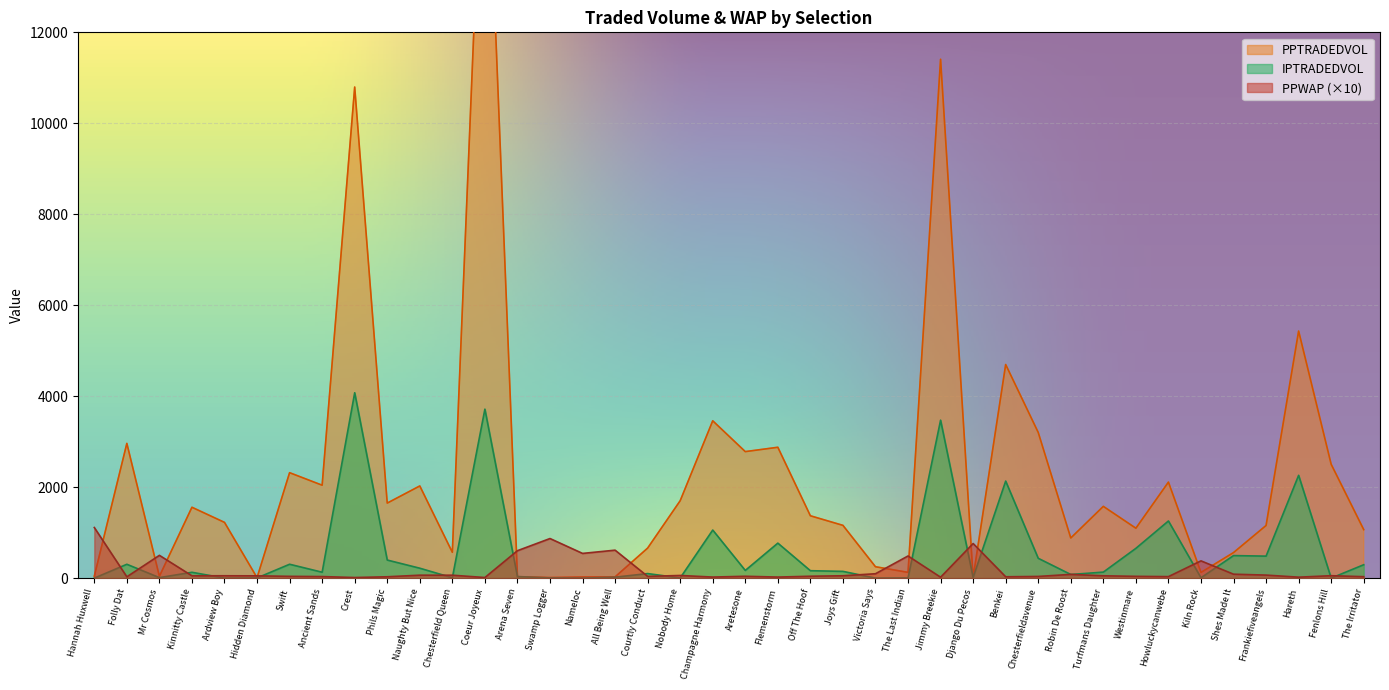

Reading left to right, extract all data points from this chart.

PPWAP: Hannah Huxwell=1112.6	Folly Dat=28.7	Mr Cosmos=500.7	Kinnitty Castle=50.9	Ardview Boy=51.6	Hidden Diamond=50.0	Swift=38.8	Ancient Sands=34.0	Crest=13.1	Phils Magic=29.6	Naughty But Nice=64.4	Chesterfield Queen=64.0	Coeur Joyeux=13.2	Arena Seven=602.9	Swamp Logger=870.3	Nameloc=543.1	All Being Well=614.5	Courtly Conduct=38.4	Nobody Home=58.0	Champagne Harmony=23.1	Aretesone=40.6	Flemenstorm=22.9	Off The Hoof=41.4	Joys Gift=51.6	Victoria Says=96.3	The Last Indian=486.7	Jimmy Breekie=20.0	Django Du Pecos=760.6	Benkei=29.4	Chesterfieldavenue=36.8	Robin De Roost=82.1	Turfmans Daughter=51.0	Westinmare=39.0	Howluckycanwebe=32.8	Kiln Rock=379.2	Shes Made It=86.1	Frankiefiveangels=66.5	Hareth=20.8	Fenlons Hill=53.2	The Irritator=31.6
PPTRADEDVOL: Hannah Huxwell=42.3	Folly Dat=2962.3	Mr Cosmos=40.6	Kinnitty Castle=1557.9	Ardview Boy=1225.4	Hidden Diamond=10.0	Swift=2318.0	Ancient Sands=2042.7	Crest=10797.2	Phils Magic=1649.6	Naughty But Nice=2026.5	Chesterfield Queen=567.3	Coeur Joyeux=17932.5	Arena Seven=29.6	Swamp Logger=12.0	Nameloc=24.2	All Being Well=27.3	Courtly Conduct=660.1	Nobody Home=1701.7	Champagne Harmony=3459.1	Aretesone=2781.3	Flemenstorm=2877.0	Off The Hoof=1370.6	Joys Gift=1159.9	Victoria Says=250.1	The Last Indian=126.4	Jimmy Breekie=11408.2	Django Du Pecos=13.4	Benkei=4695.9	Chesterfieldavenue=3202.7	Robin De Roost=882.2	Turfmans Daughter=1577.4	Westinmare=1097.2	Howluckycanwebe=2110.7	Kiln Rock=124.9	Shes Made It=561.5	Frankiefiveangels=1157.3	Hareth=5432.2	Fenlons Hill=2502.8	The Irritator=1066.3
IPTRADEDVOL: Hannah Huxwell=0.0	Folly Dat=304.3	Mr Cosmos=11.2	Kinnitty Castle=128.1	Ardview Boy=0.0	Hidden Diamond=4.0	Swift=304.9	Ancient Sands=129.6	Crest=4075.6	Phils Magic=397.3	Naughty But Nice=217.9	Chesterfield Queen=7.9	Coeur Joyeux=3715.0	Arena Seven=34.7	Swamp Logger=4.0	Nameloc=0.0	All Being Well=20.9	Courtly Conduct=100.0	Nobody Home=3.4	Champagne Harmony=1056.9	Aretesone=168.9	Flemenstorm=769.3	Off The Hoof=162.9	Joys Gift=148.3	Victoria Says=0.0	The Last Indian=4.0	Jimmy Breekie=3472.7	Django Du Pecos=15.8	Benkei=2133.5	Chesterfieldavenue=435.8	Robin De Roost=79.8	Turfmans Daughter=132.0	Westinmare=654.4	Howluckycanwebe=1256.1	Kiln Rock=8.0	Shes Made It=495.2	Frankiefiveangels=483.4	Hareth=2260.2	Fenlons Hill=0.0	The Irritator=294.3